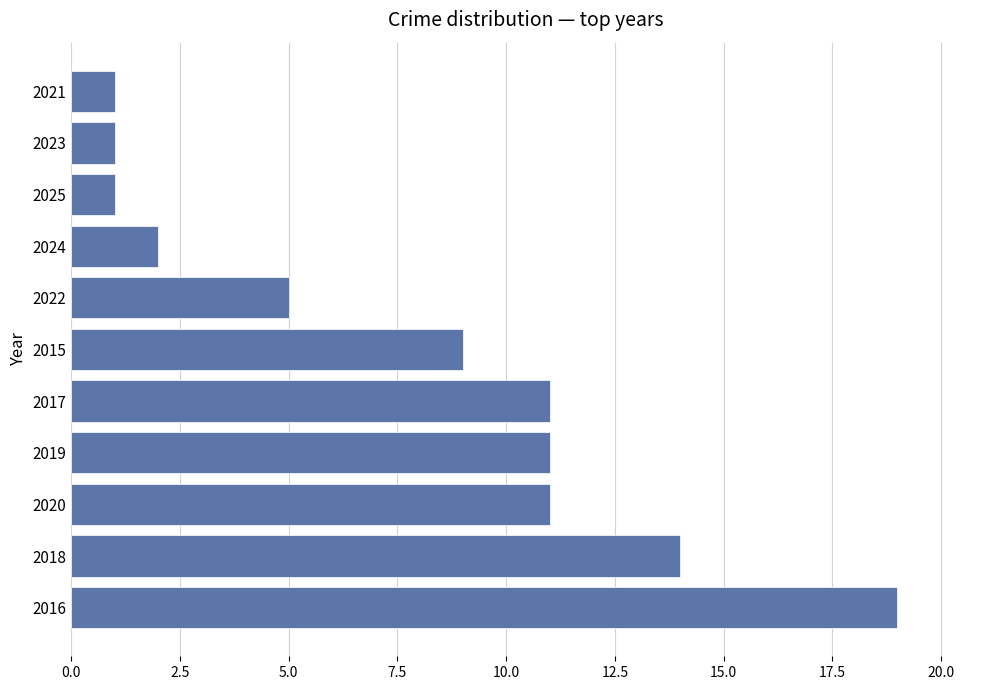

The chart shows a value of 0 at 2025. True or false?

False